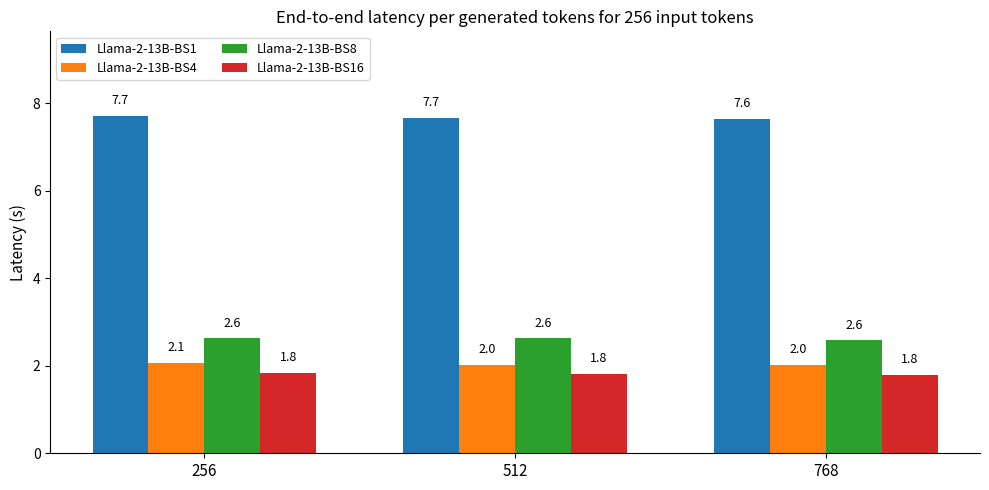

Reading right to left, what are all the values shown in this chart?

Llama-2-13B-BS1: 7.6	7.7	7.7
Llama-2-13B-BS4: 2.0	2.0	2.1
Llama-2-13B-BS8: 2.6	2.6	2.6
Llama-2-13B-BS16: 1.8	1.8	1.8